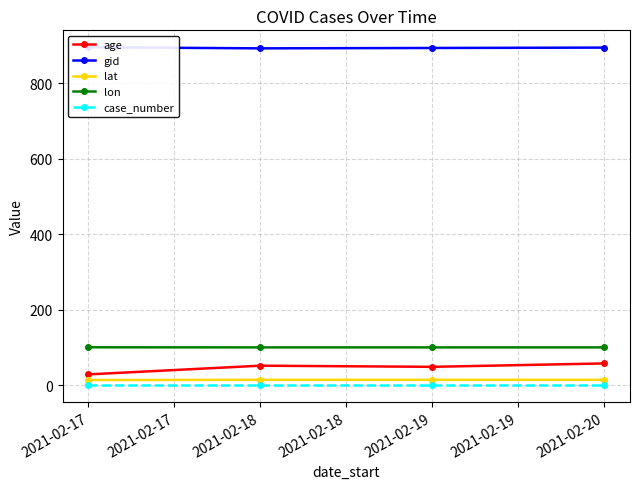

Which series has the widest spread of values?

age